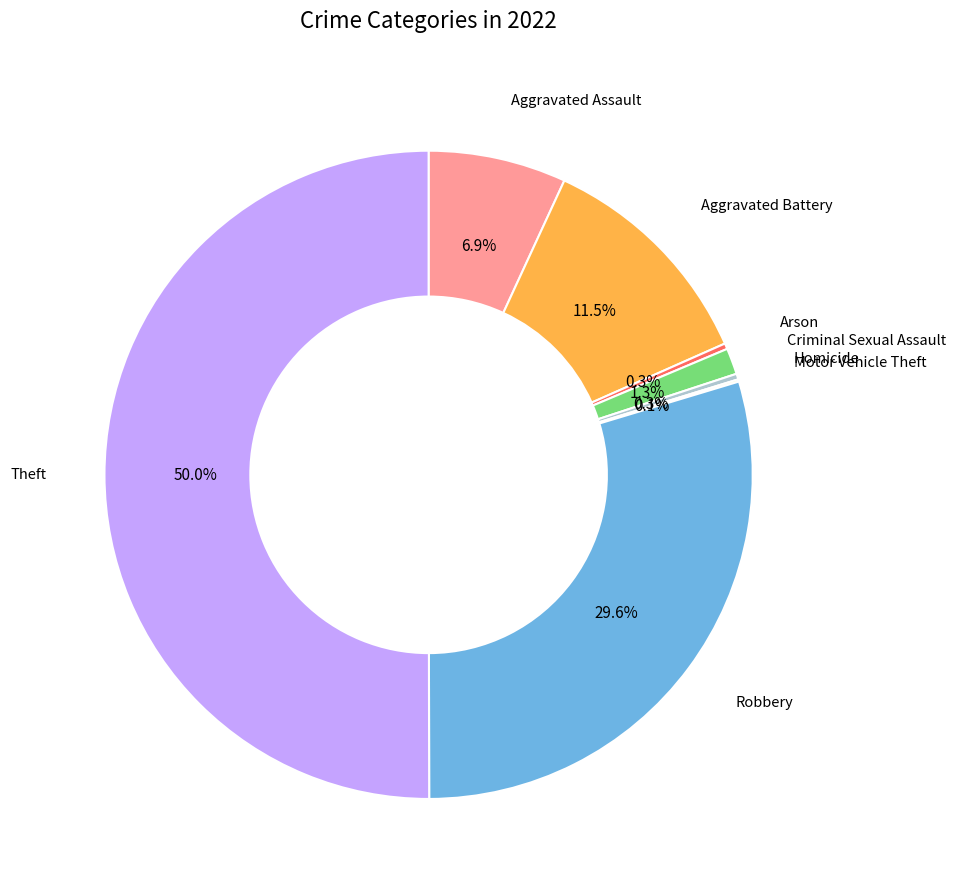

To the nearest percent, what is the difference between the largest and smallest slice percentages?

50%